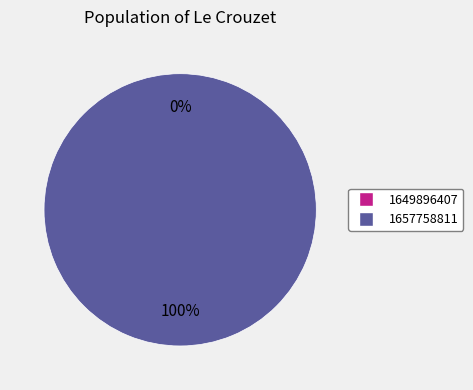

The 1657758811 slice represents 99% of the pie. True or false?

False